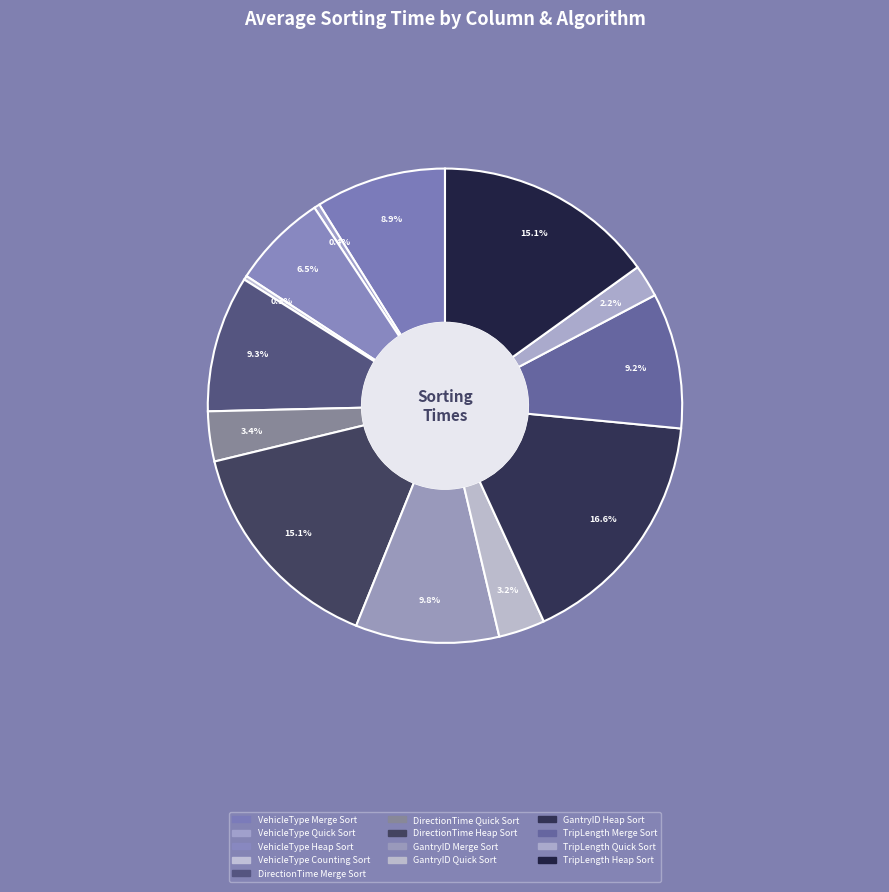

To the nearest percent, what is the difference between the GantryID
Merge Sort and TripLength
Quick Sort slice percentages?

8%